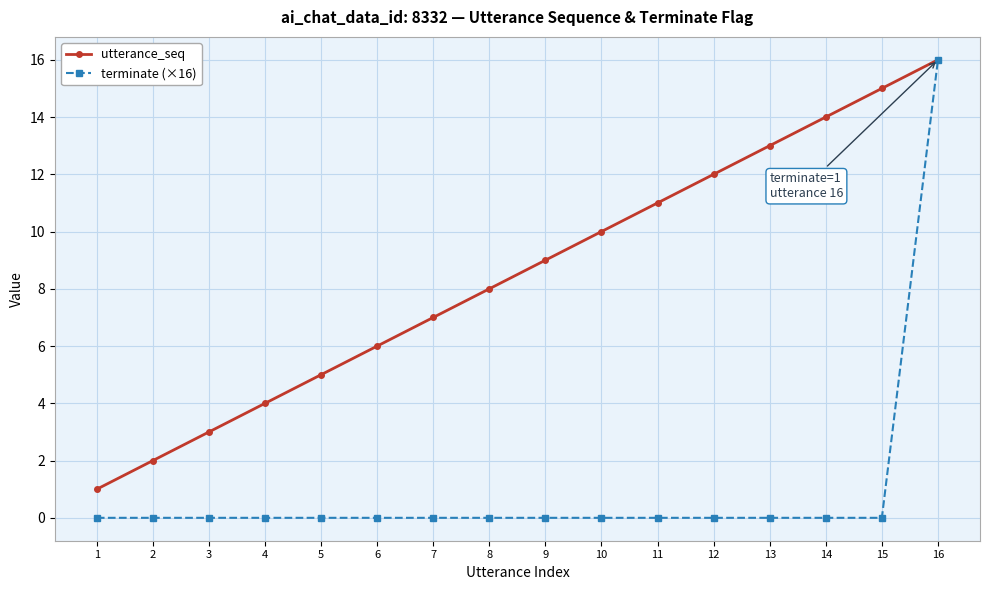

How many lines are shown in the chart?

2